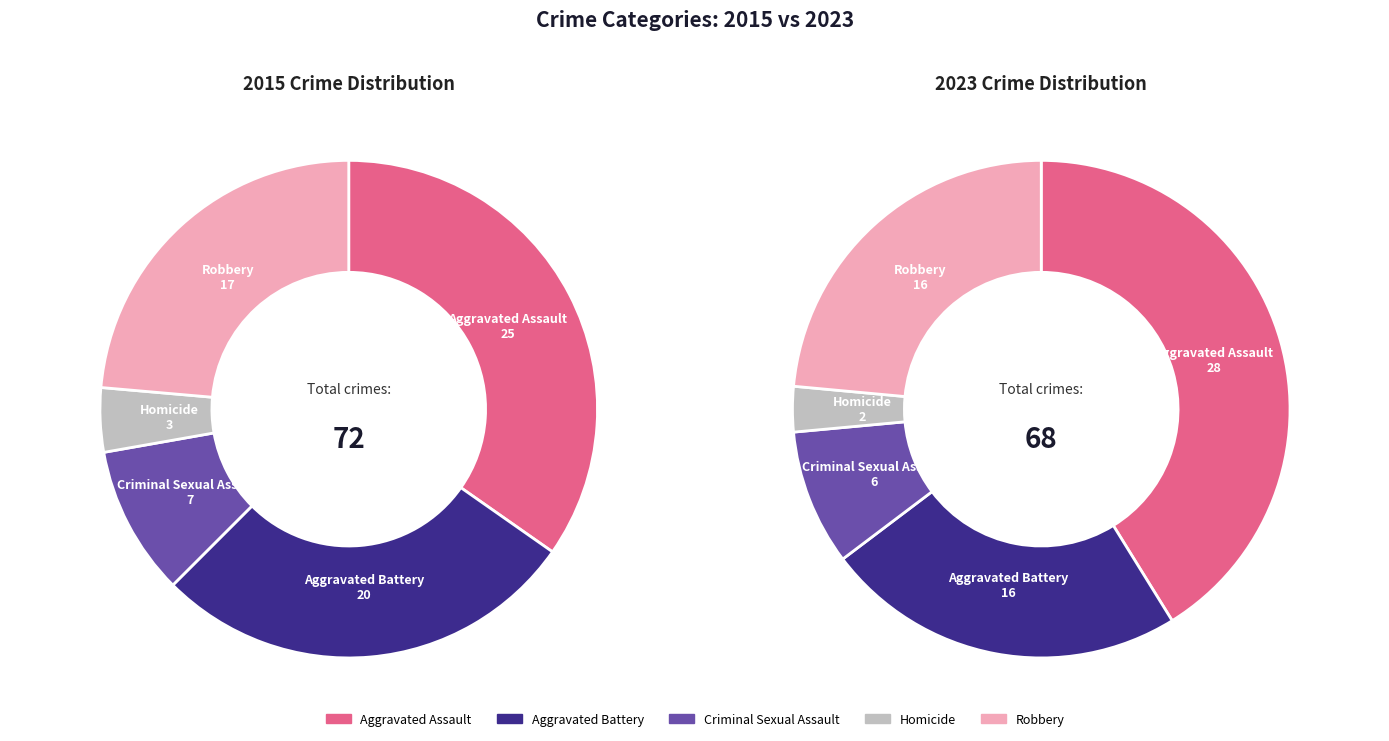

Is it true that Aggravated Battery is 28% of the pie?

True